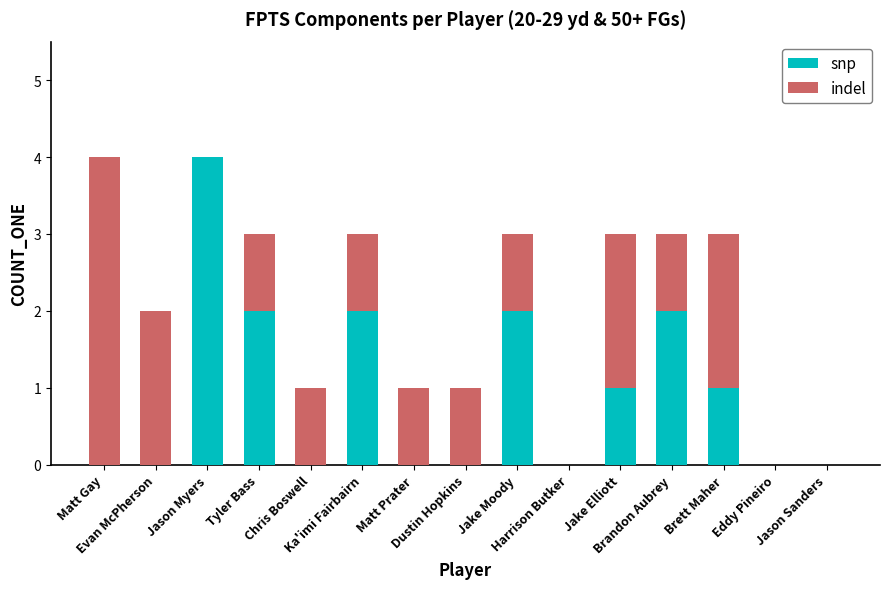

What is the highest value of the snp series?

4